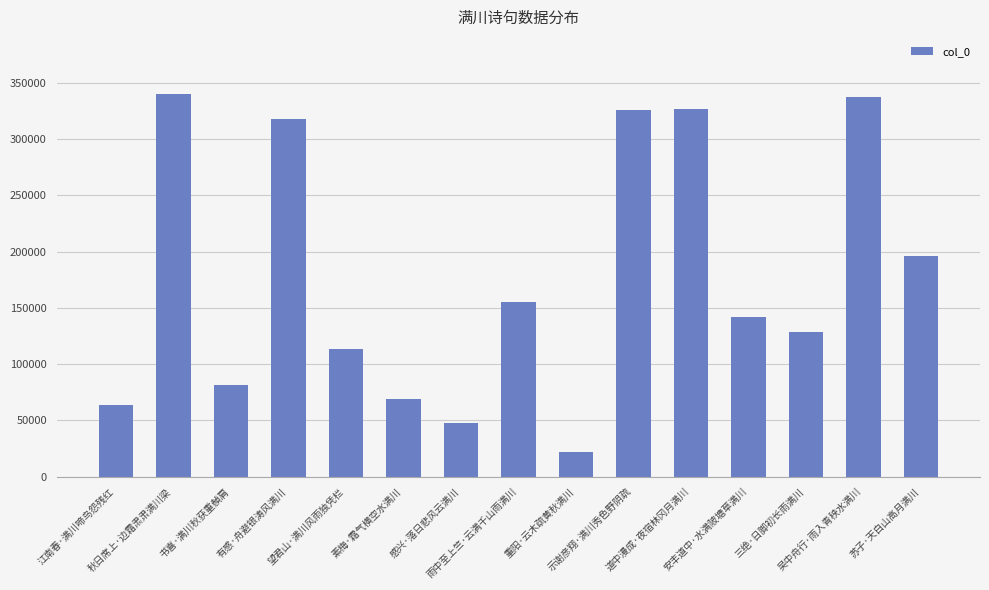

What is the difference between the maximum and second lowest values?

292332